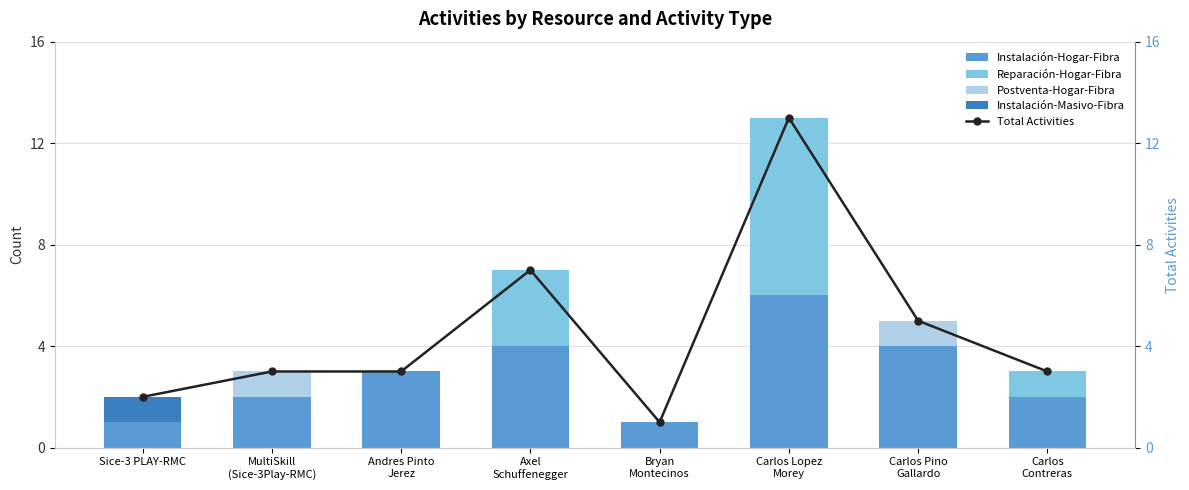

What position from the right is Bryan
Montecinos?

4